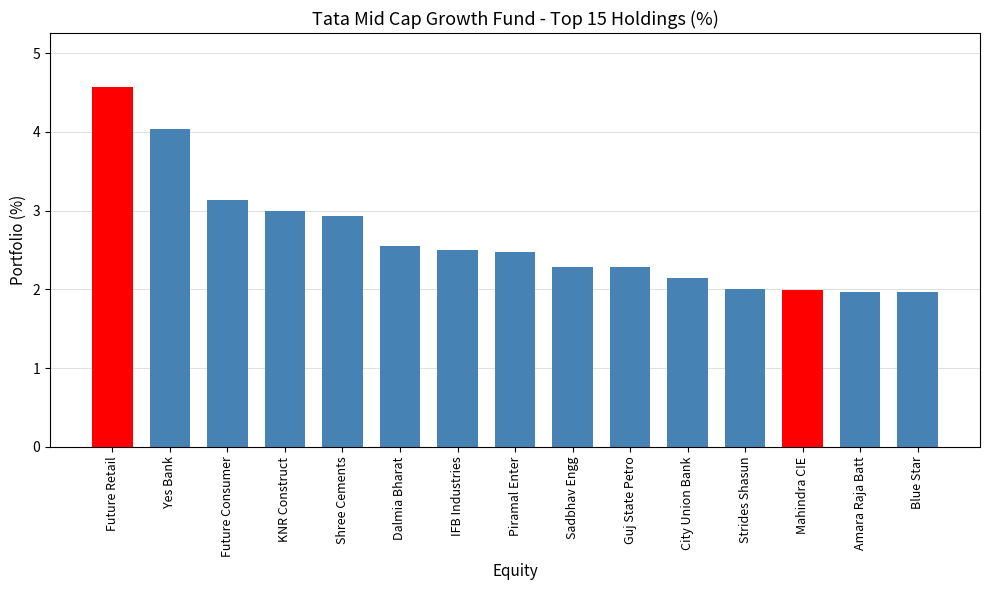

The value at City Union Bank is 2.1. True or false?

True